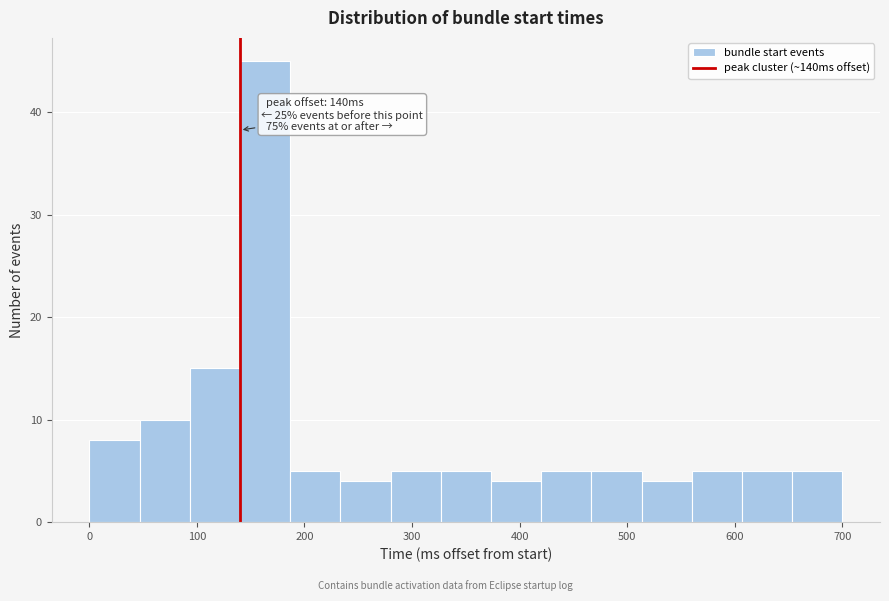

Which range on the x-axis has the tallest bar?

140 to 190